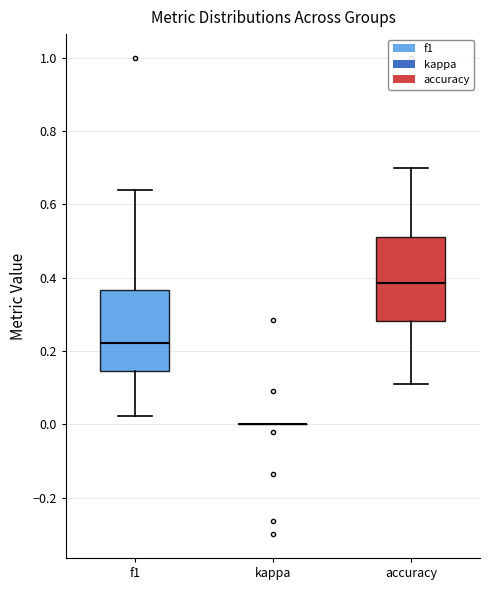

Reading left to right, transcribe this box plot: for each box, give where its median line is, the range the box spans, and where its two whiskers end, as read against the y-axis. The values are not printed on the chart, so give them approximately, as read against the axis.

f1: median 0.22, box 0.14 to 0.36, whiskers 0.02 to 0.64
kappa: box collapsed to a line at 0.00, whiskers 0.00 to 0.00
accuracy: median 0.38, box 0.28 to 0.52, whiskers 0.12 to 0.70